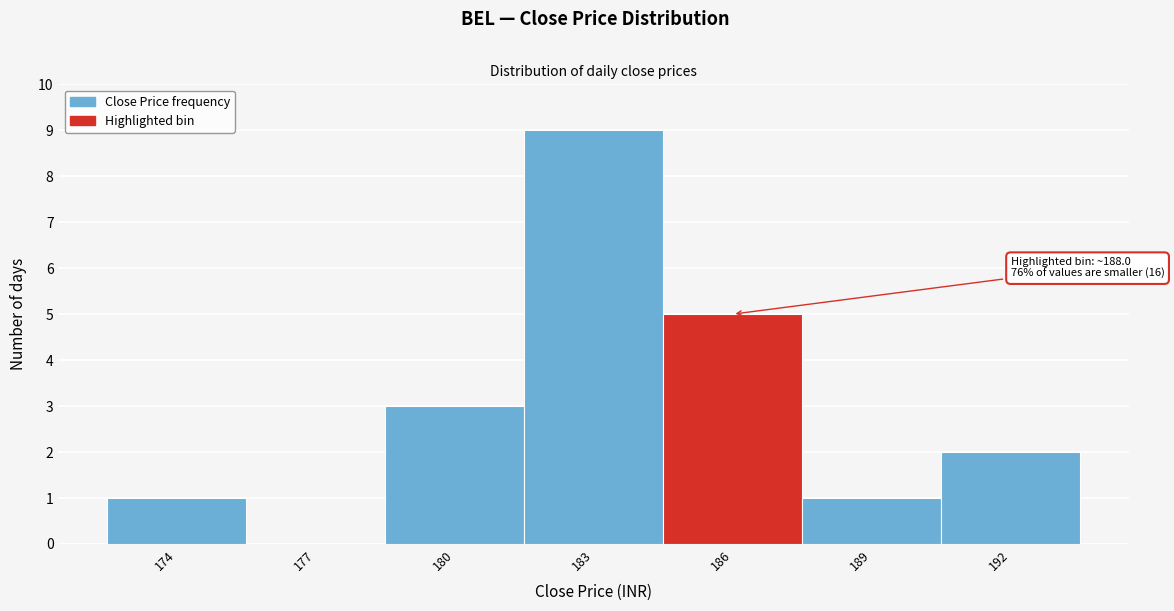

Reading right to left, extract all data points from this chart.

192=2	189=1	186=5	183=9	180=3	177=0	174=1